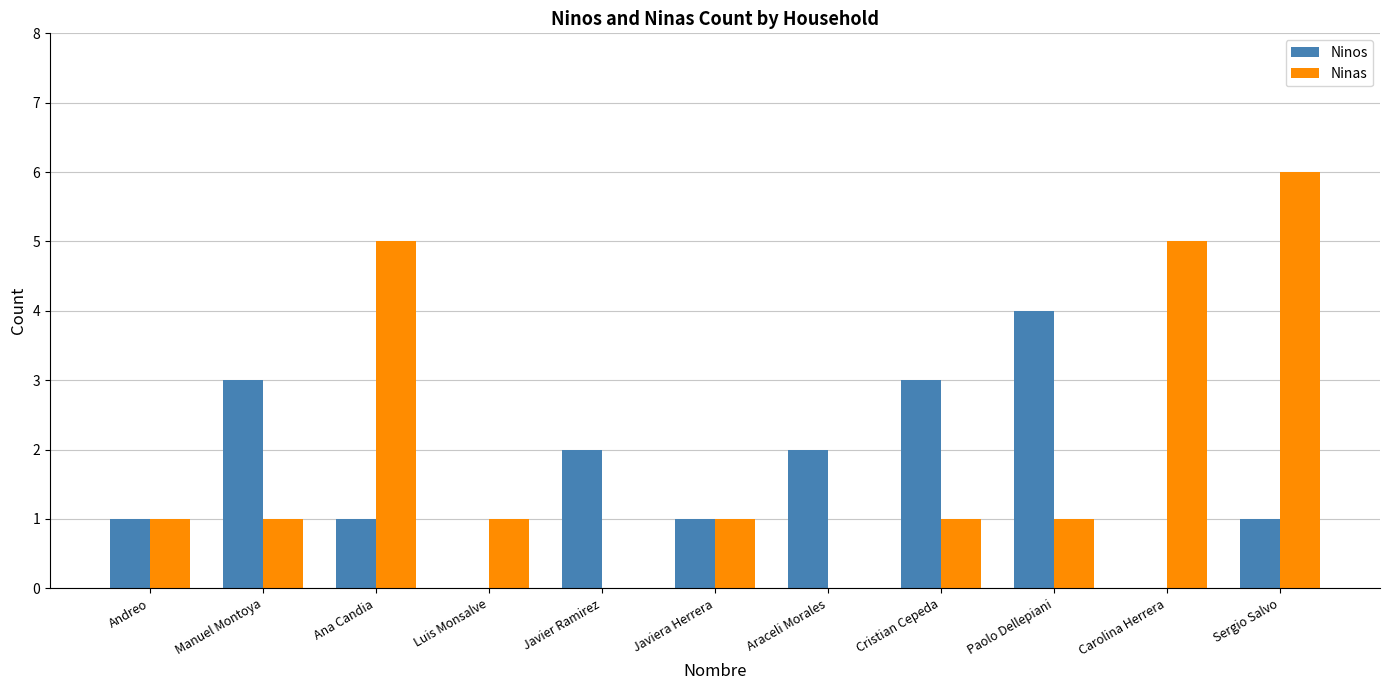

What is the maximum value shown in the chart?

6